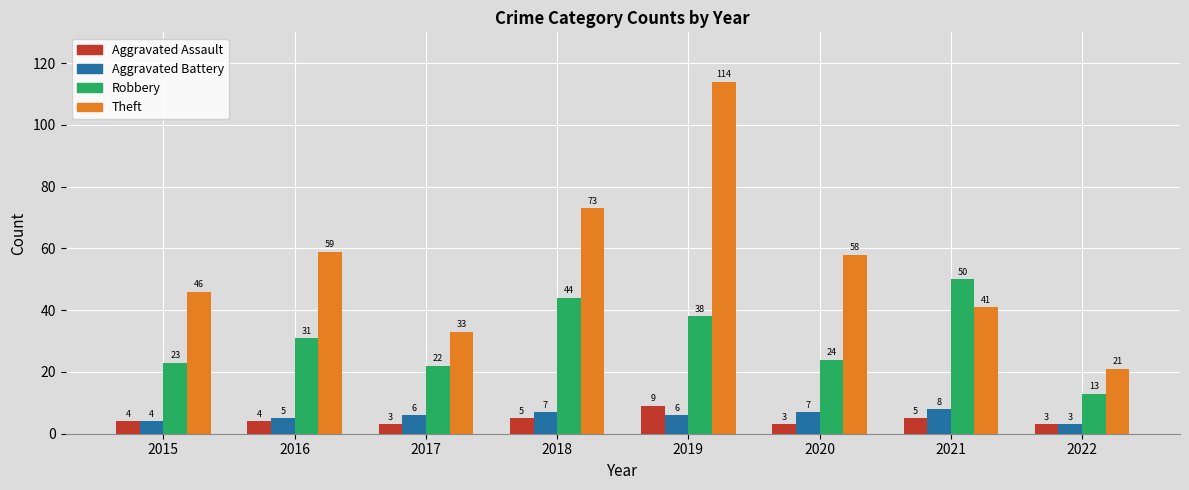

The Theft series shows 7 at 2017. True or false?

False